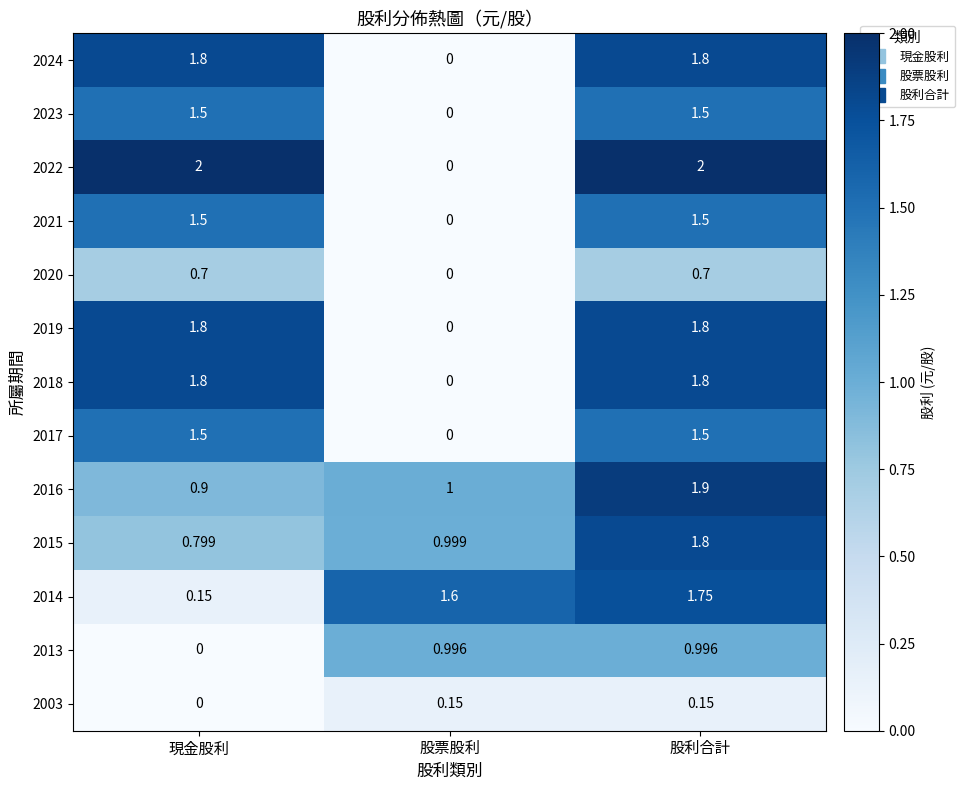

Where does the 2021 series first go above 1?

現金股利